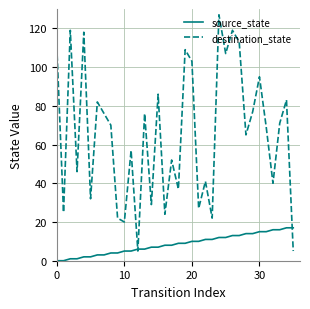

How many series are shown in this chart?

2